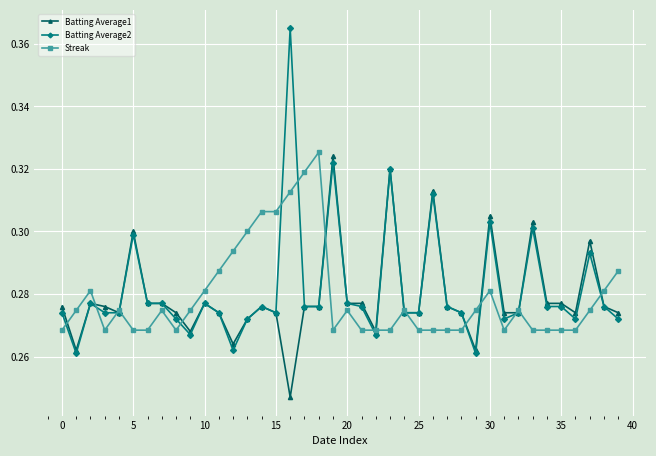

True or false: Batting Average2 has more than 2 interior local peaks.

True